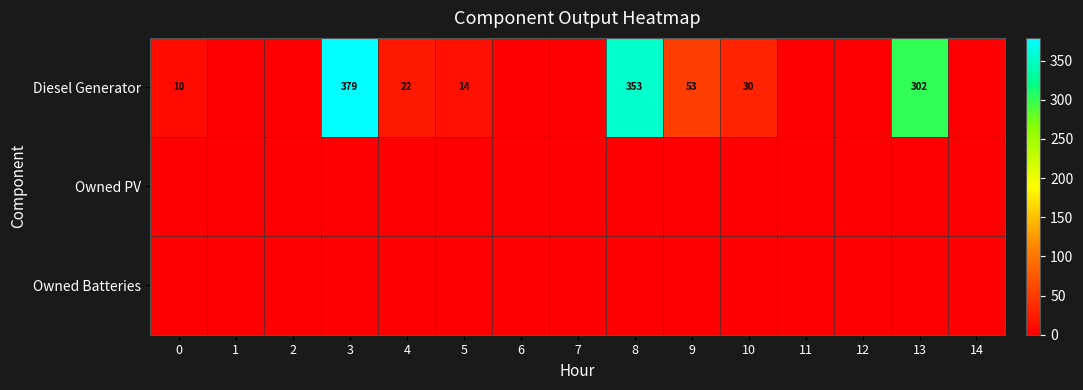

What is the total value across all series at 4?

22